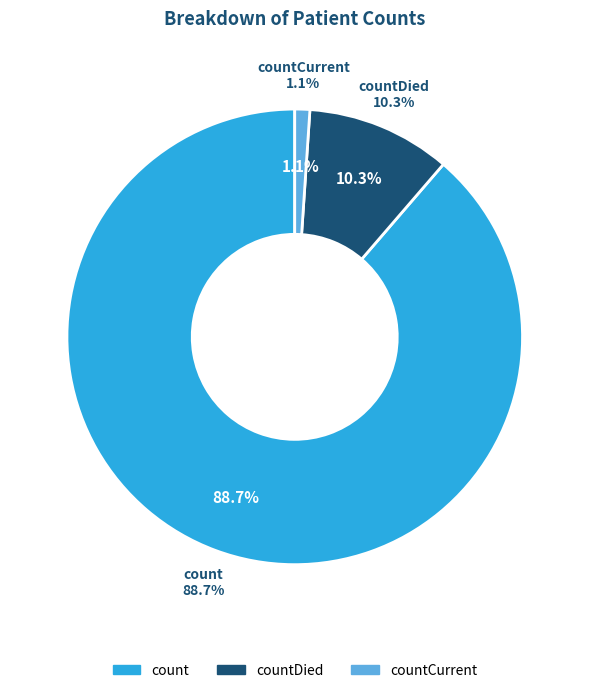

Do countDied and countCurrent together represent more than half of the pie?

No